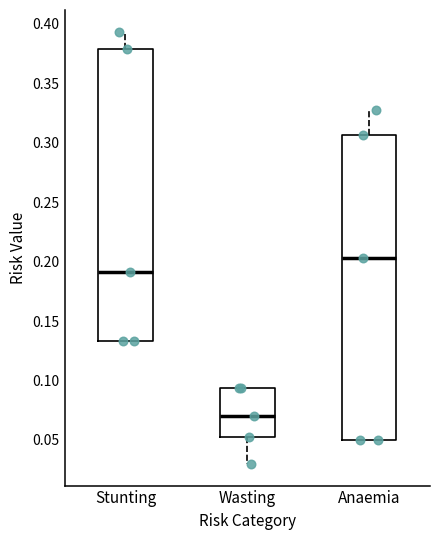

Reading left to right, read every box against the y-axis: the position of its median line, the range the box covers, and the ends of its whiskers. The values are not printed on the chart, so give them approximately, as read against the axis.

Stunting: median 0.190, box 0.135 to 0.380, whiskers 0.135 to 0.395
Wasting: median 0.070, box 0.055 to 0.095, whiskers 0.030 to 0.095
Anaemia: median 0.205, box 0.050 to 0.305, whiskers 0.050 to 0.330